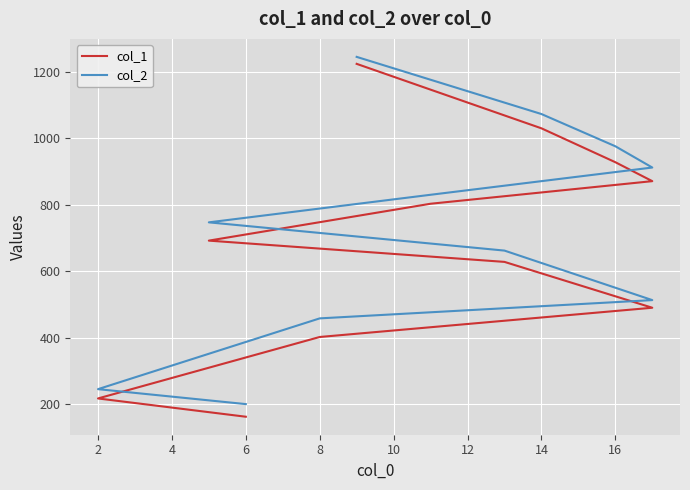

The value of col_2 at 14 is 703. True or false?

False